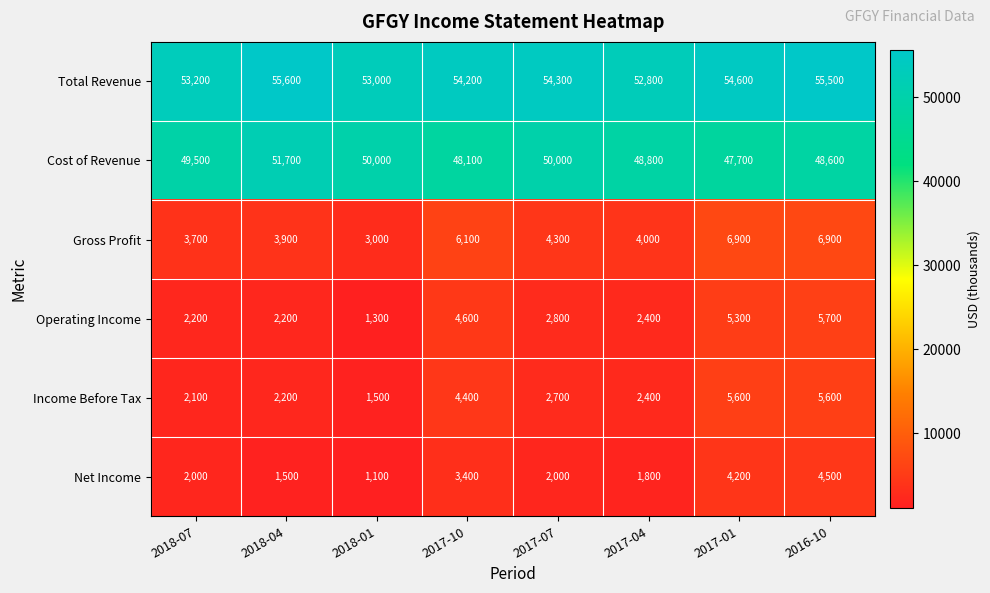

Is it true that Cost of Revenue equals 76078 at 2016-10?

False